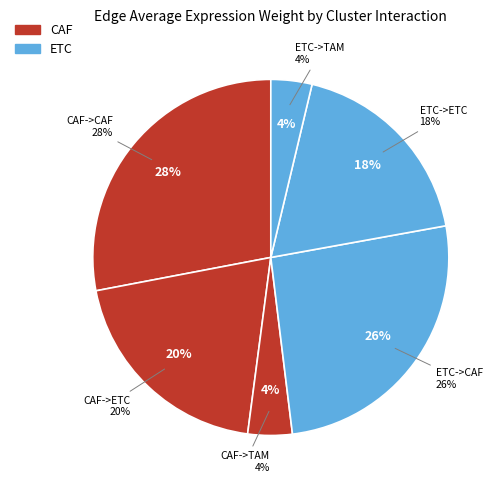

Between CAF->ETC and CAF->TAM, which is larger?

CAF->ETC